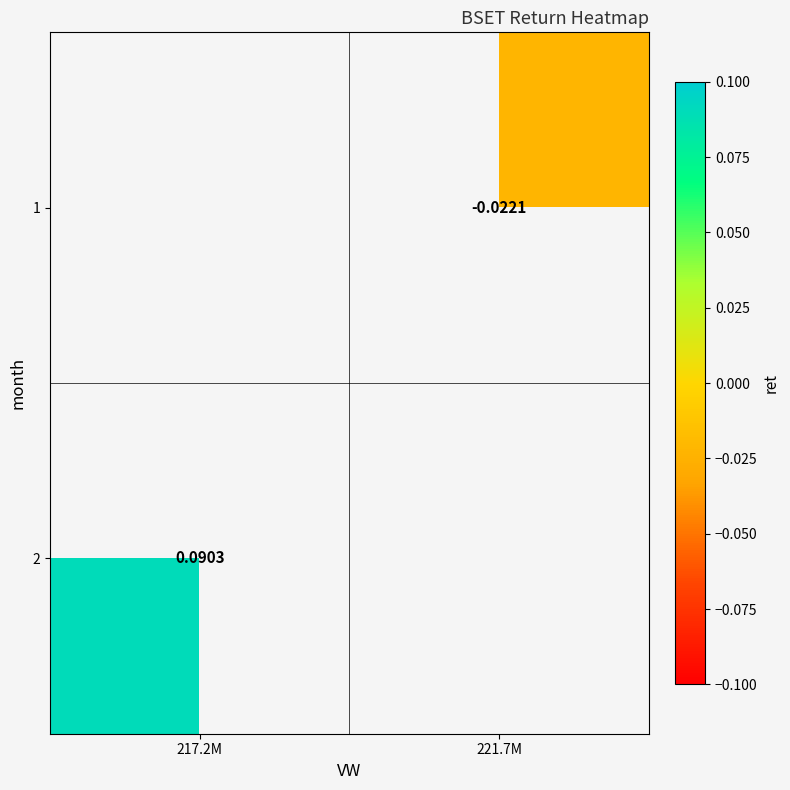

Is the value of 2 at 217.2M greater than the value of 1 at 221.7M?

Yes